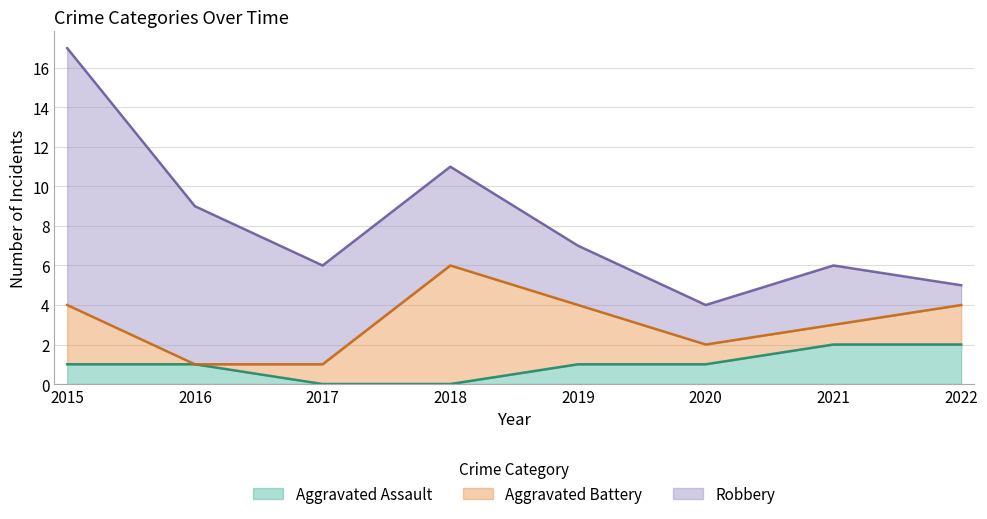

Reading right to left, transcribe all the data shown in this chart.

Aggravated Assault: 2022=2	2021=2	2020=1	2019=1	2018=0	2017=0	2016=1	2015=1
Aggravated Battery: 2022=2	2021=1	2020=1	2019=3	2018=6	2017=1	2016=0	2015=3
Robbery: 2022=1	2021=3	2020=2	2019=3	2018=5	2017=5	2016=8	2015=13